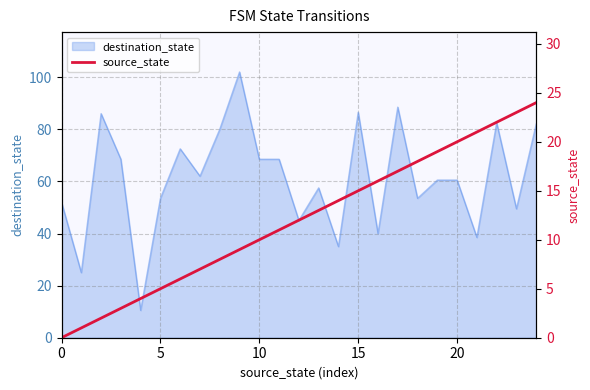

True or false: destination_state has a value of 56.4 at 15.

False